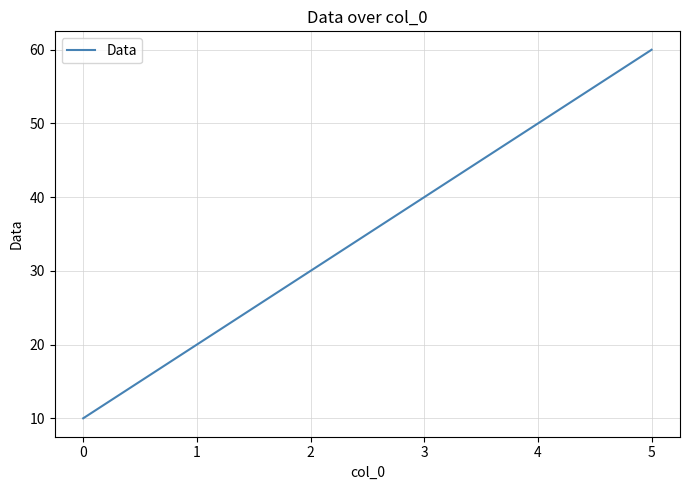

What is the ratio of the value at 3 to the value at 1?

2.0